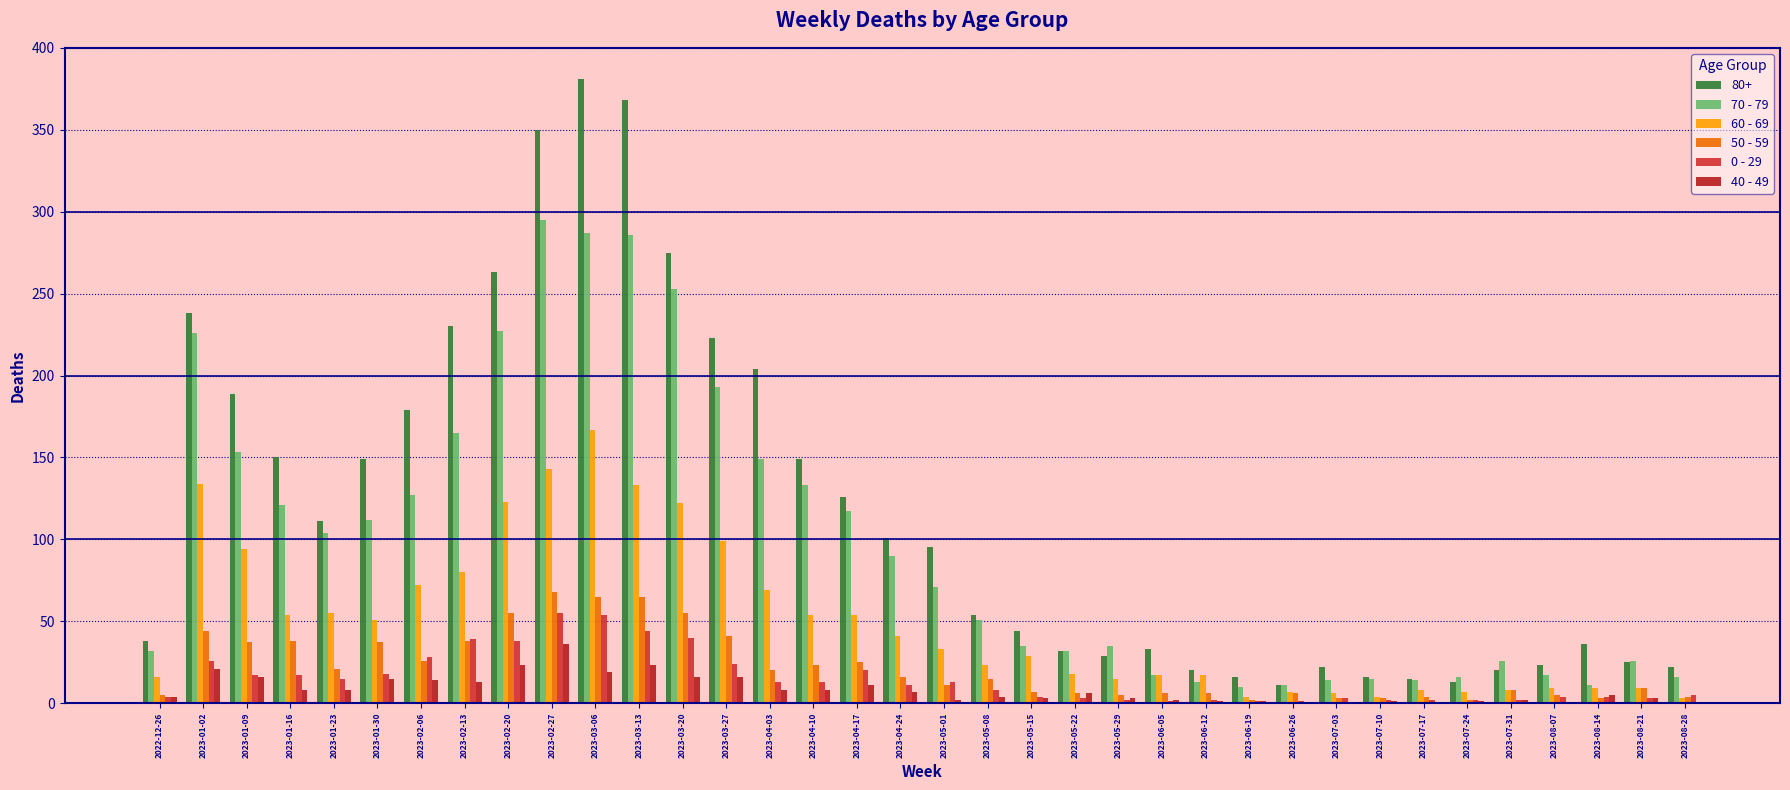

How many groups of bars are there?

36